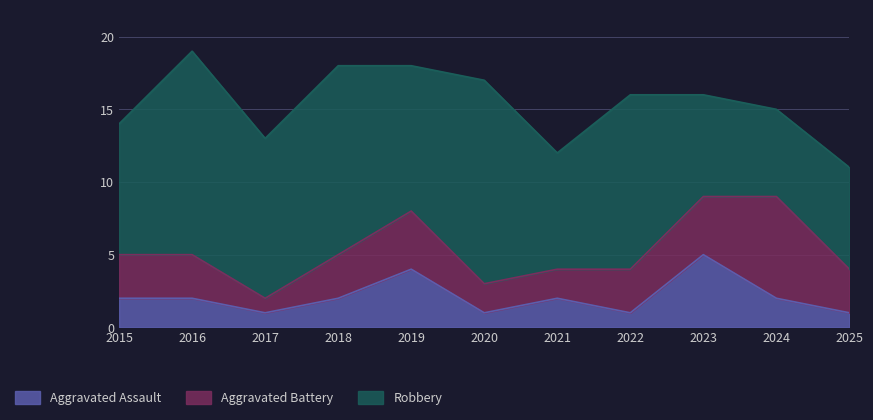

At which label is Aggravated Assault closest to 3?

2015